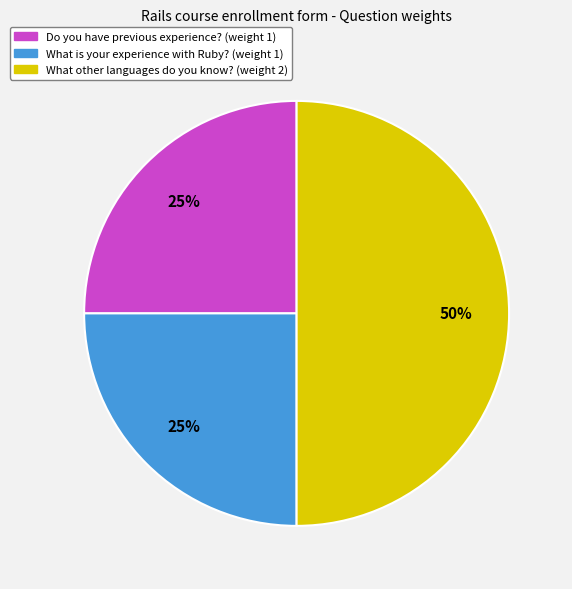

To the nearest percent, what is the difference between the largest and smallest slice percentages?

25%